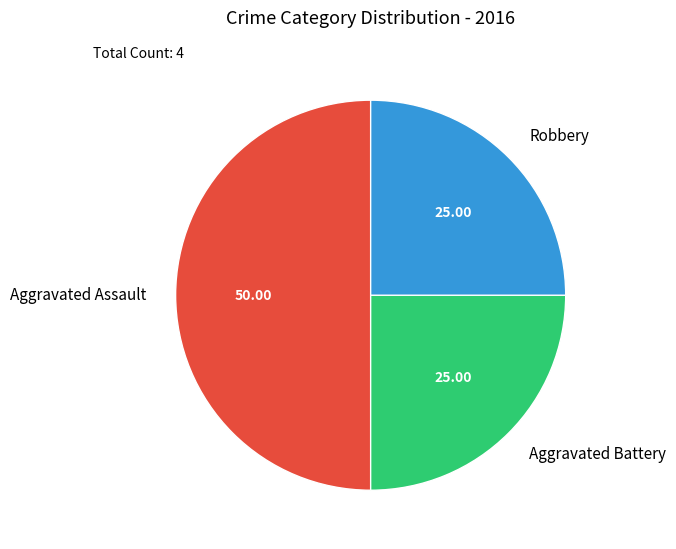

Does Robbery account for over 50% of the chart?

No